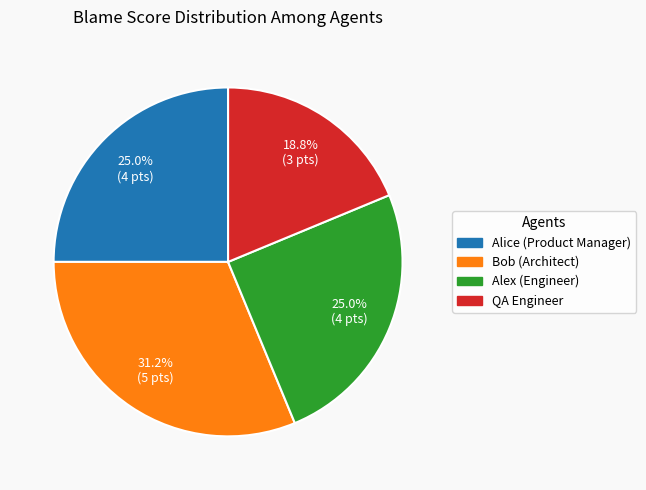

Which slice is the smallest?

QA Engineer